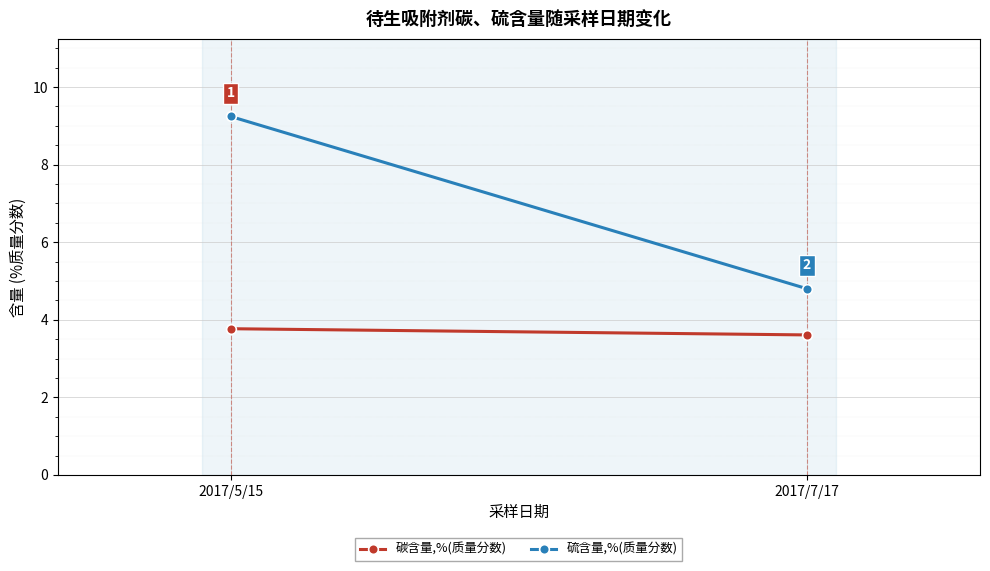

What are all the series names shown in the legend?

碳含量,%(质量分数), 硫含量,%(质量分数)